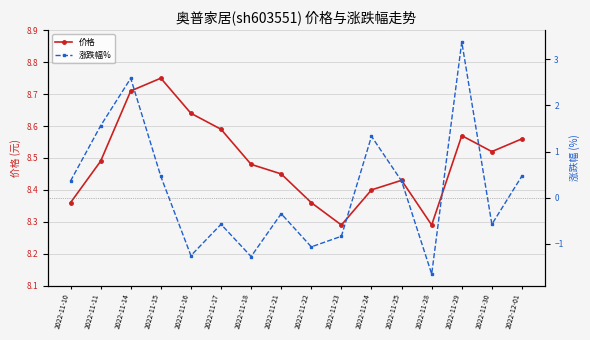

At which category does the chart reach its minimum across all series?

2022-11-28